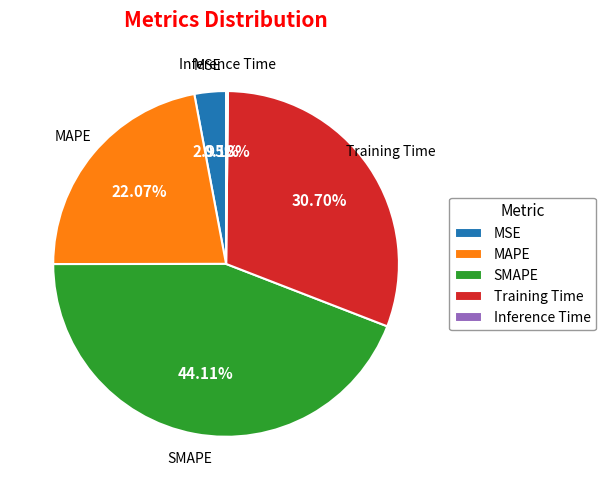

Approximately how many times larger is the value at Training Time compared to SMAPE?

0.7